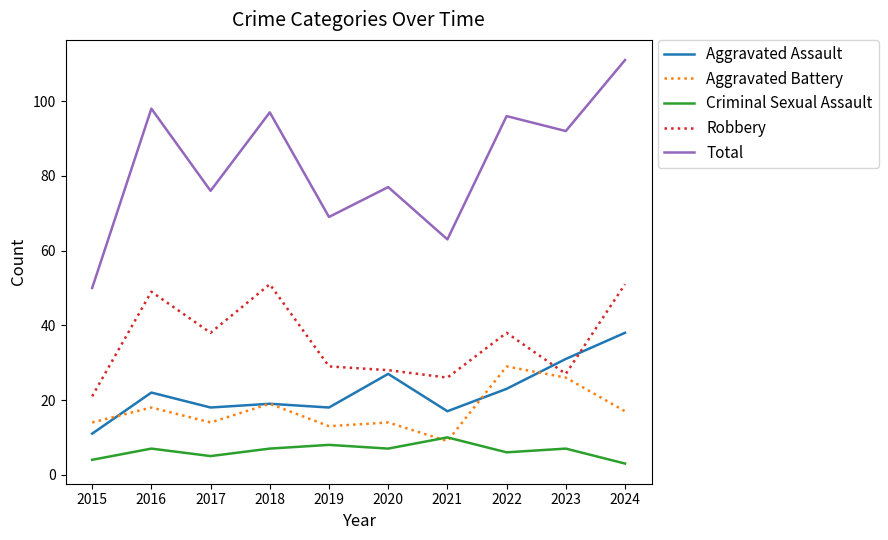

Rank the series by their maximum value, from highest to lowest.

Total, Robbery, Aggravated Assault, Aggravated Battery, Criminal Sexual Assault